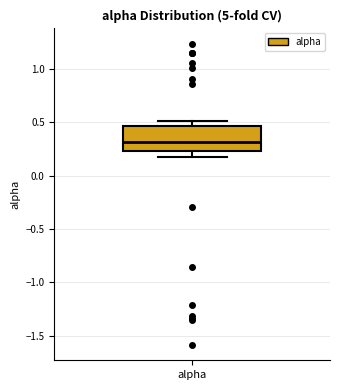

Where does the lower whisker of the box for alpha end on the y-axis? The values are not printed on the chart, so give them approximately, as read against the axis.

0.15